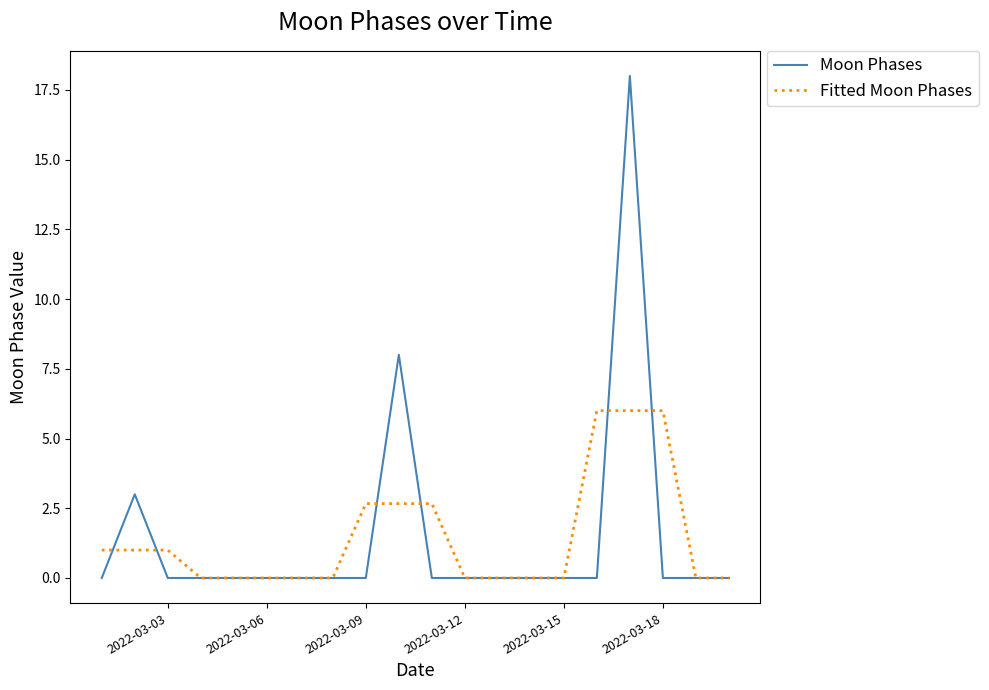

How many Fitted Moon Phases values are between 0 and 2?

14